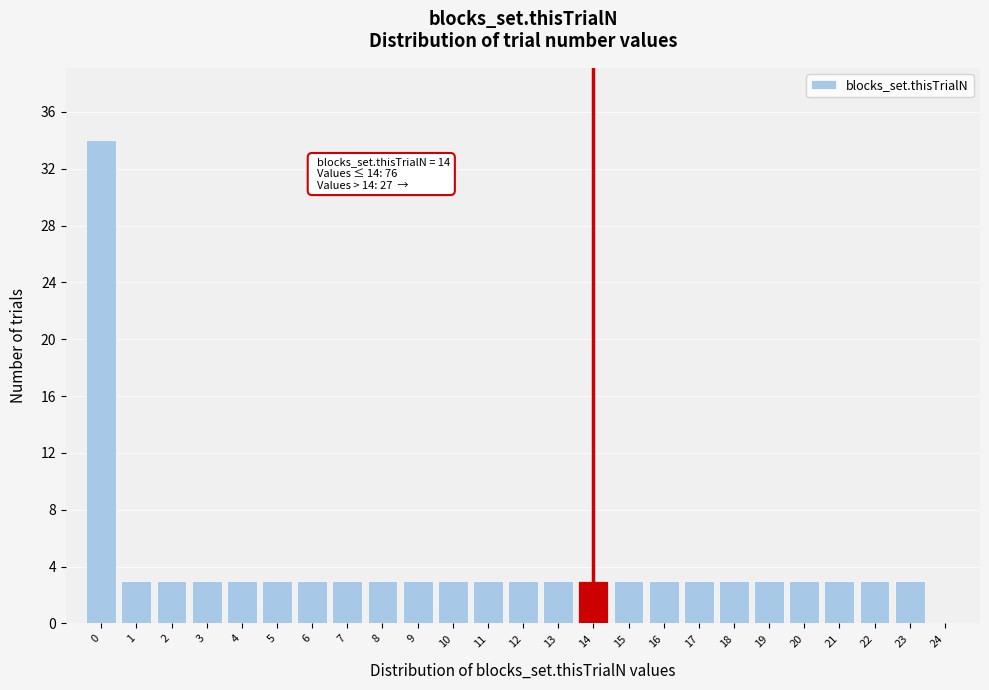

Which range on the x-axis has the tallest bar?

-0.5 to 0.5